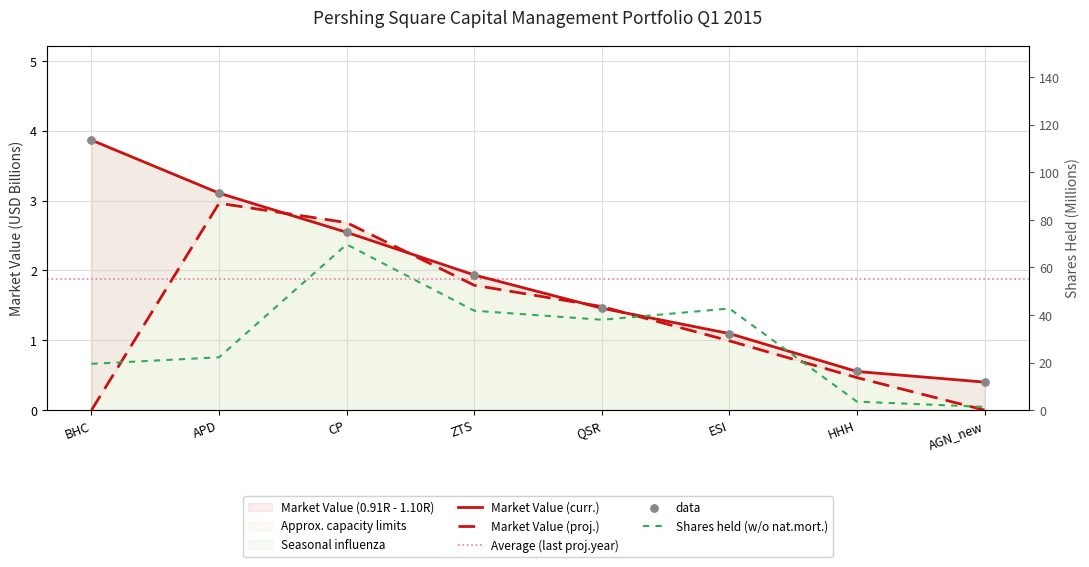

Which series reaches the minimum Y coordinate?

Previous Market Value